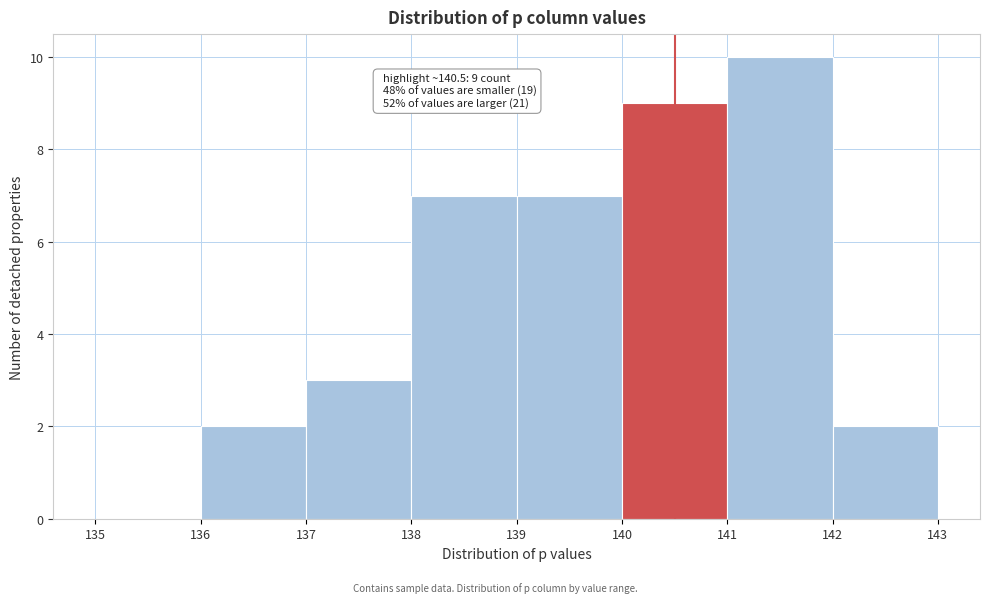

Which range on the x-axis has the tallest bar?

141 to 142